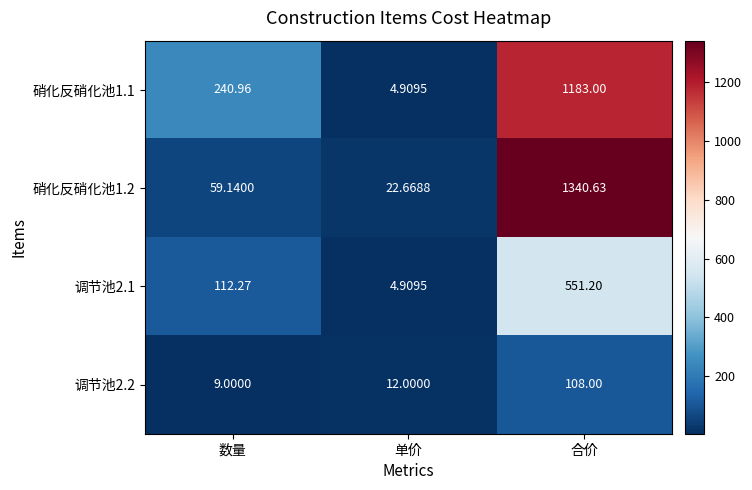

At how many categories does at least one series exceed 859?

1